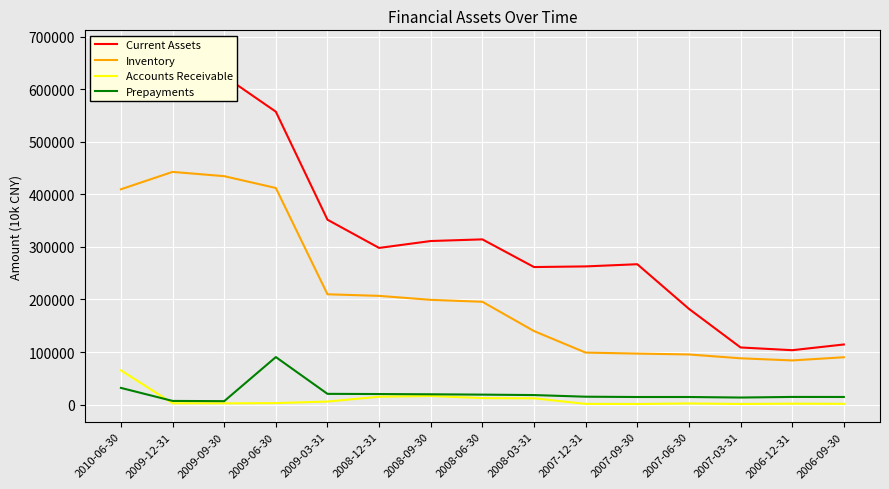

Which series changed the most between 2009-12-31 and 2008-09-30?

Current Assets